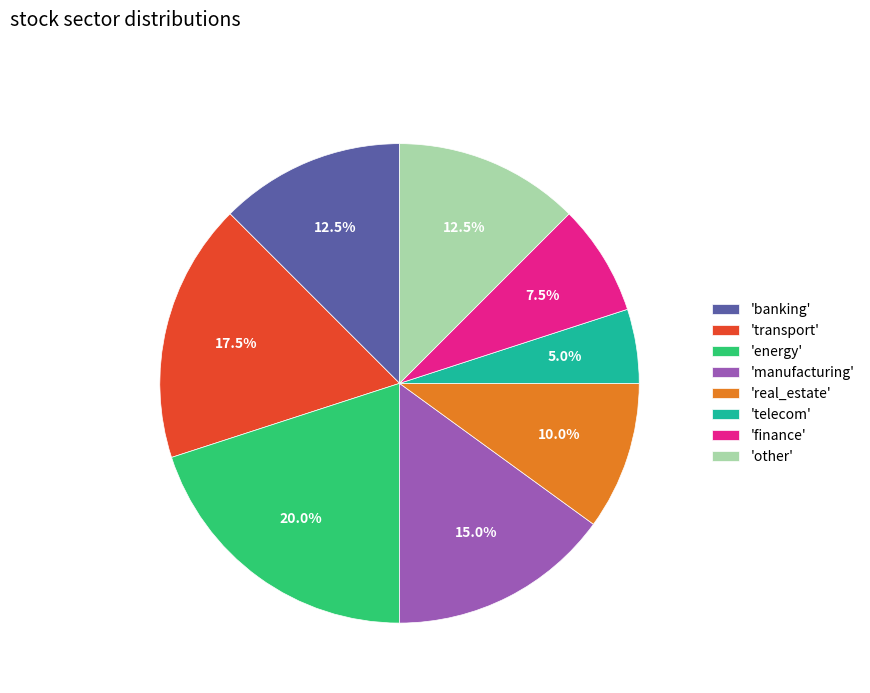

What is the largest slice in the pie chart?

'energy'